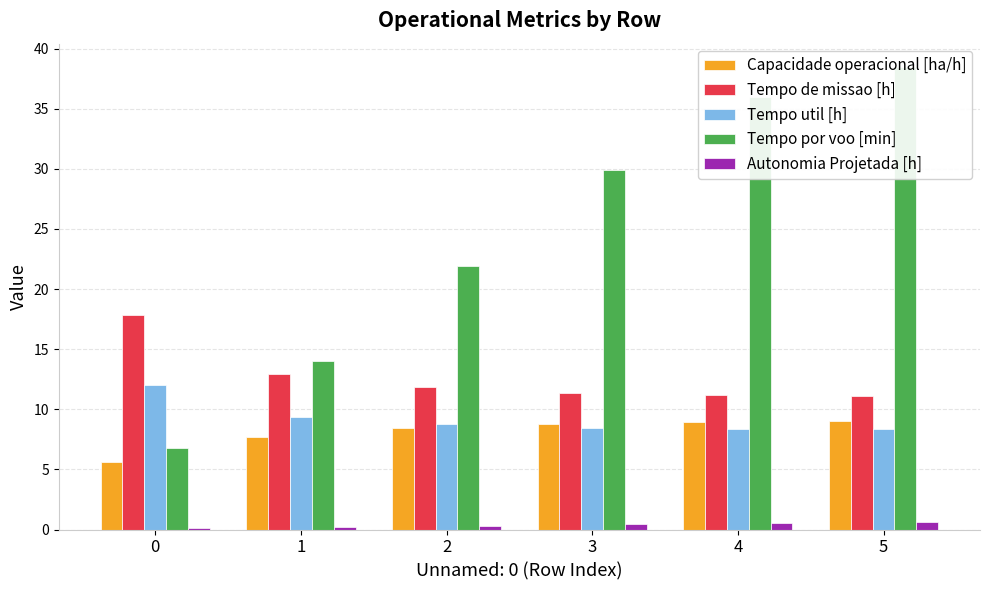

Reading left to right, what are all the values shown in this chart?

Capacidade operacional [ha/h]: 0=5.6	1=7.7	2=8.4	3=8.8	4=9.0	5=9.0
Tempo de missao [h]: 0=17.8	1=13.0	2=11.9	3=11.3	4=11.2	5=11.1
Tempo util [h]: 0=12.1	1=9.3	2=8.8	3=8.5	4=8.4	5=8.3
Tempo por voo [min]: 0=6.8	1=14.0	2=21.9	3=29.9	4=36.0	5=38.5
Autonomia Projetada [h]: 0=0.1	1=0.2	2=0.3	3=0.4	4=0.5	5=0.6